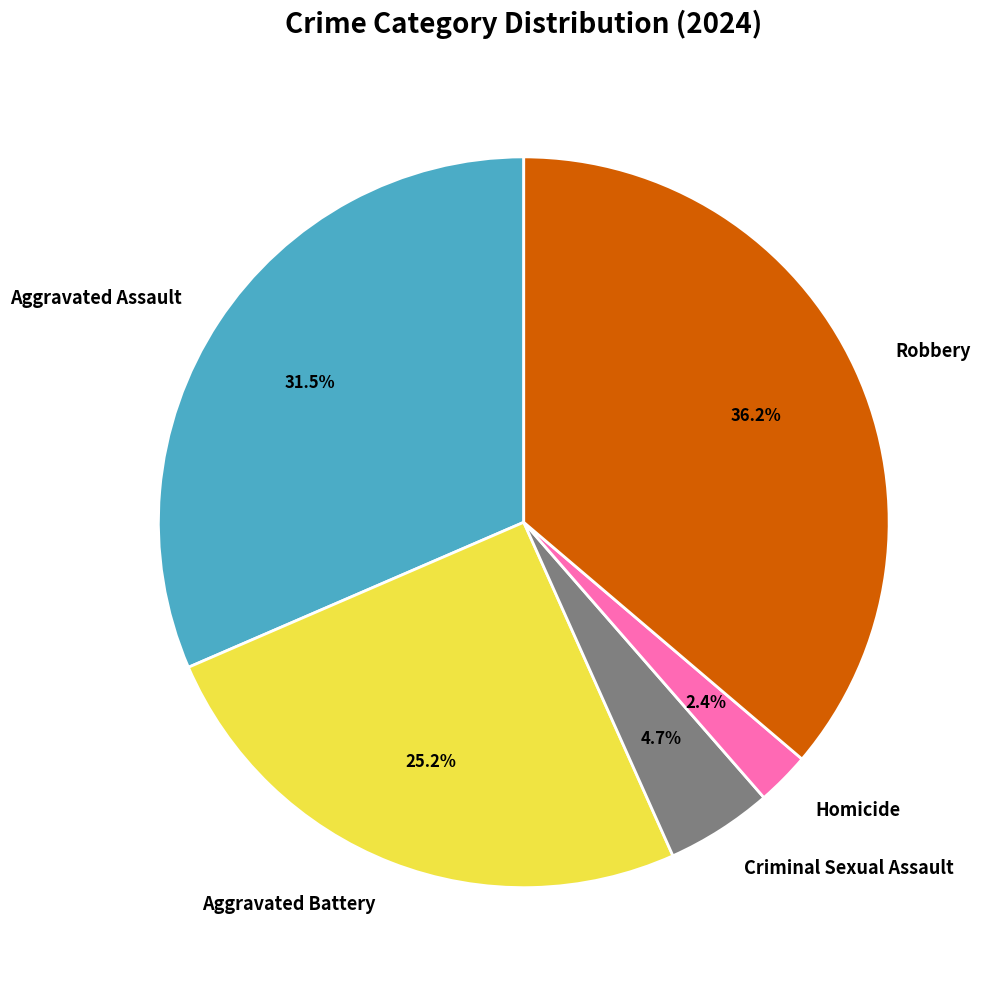

How much of the chart is everything except Aggravated Battery?

74.8%